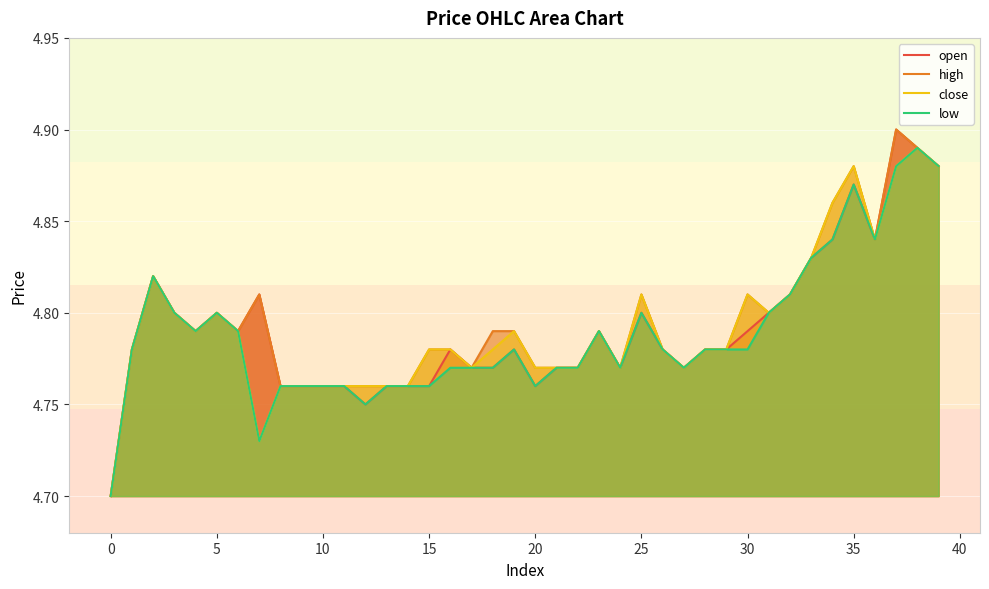

True or false: close has a value of 6.1 at 0.

False